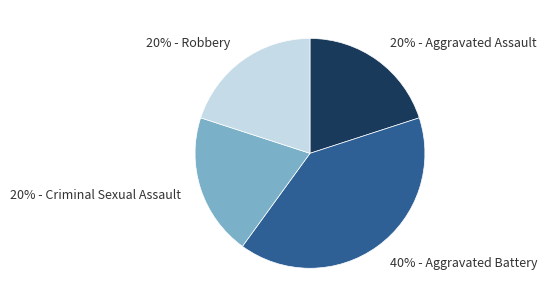

The 20% - Robbery slice represents 20% of the pie. True or false?

True